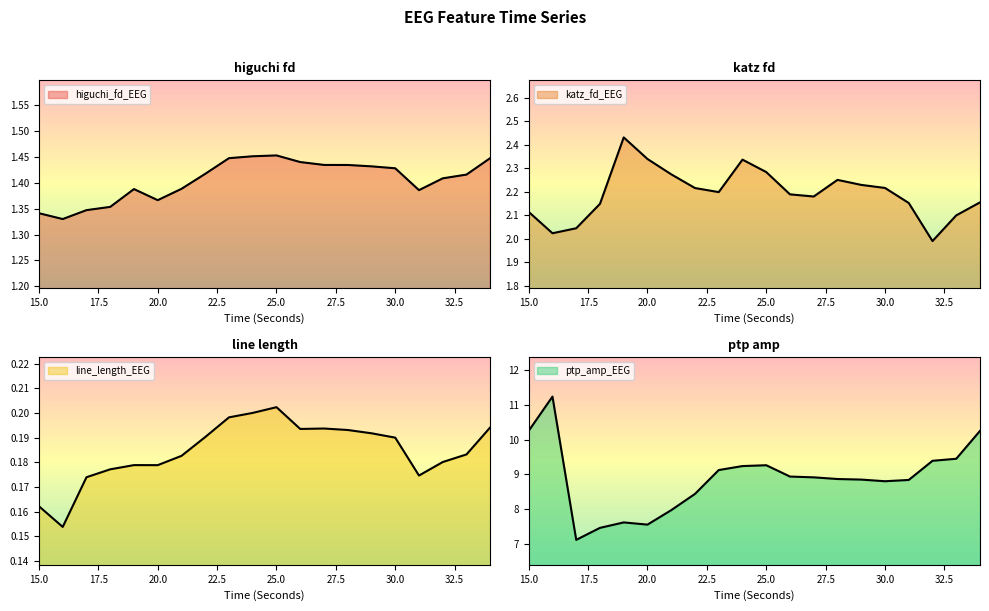

What is the value of the katz_fd_EEG point at the 9th from the left?

2.2